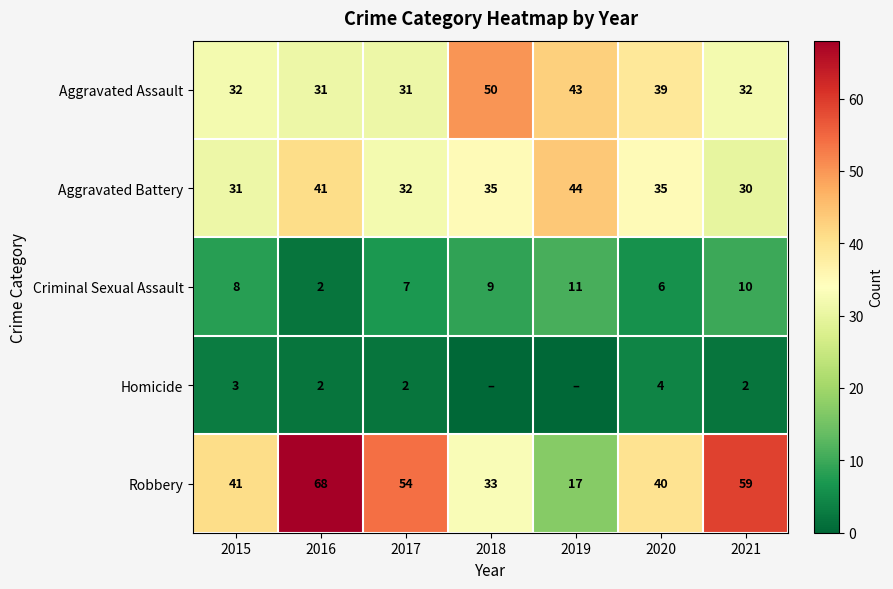

The Aggravated Battery series shows 62 at 2018. True or false?

False